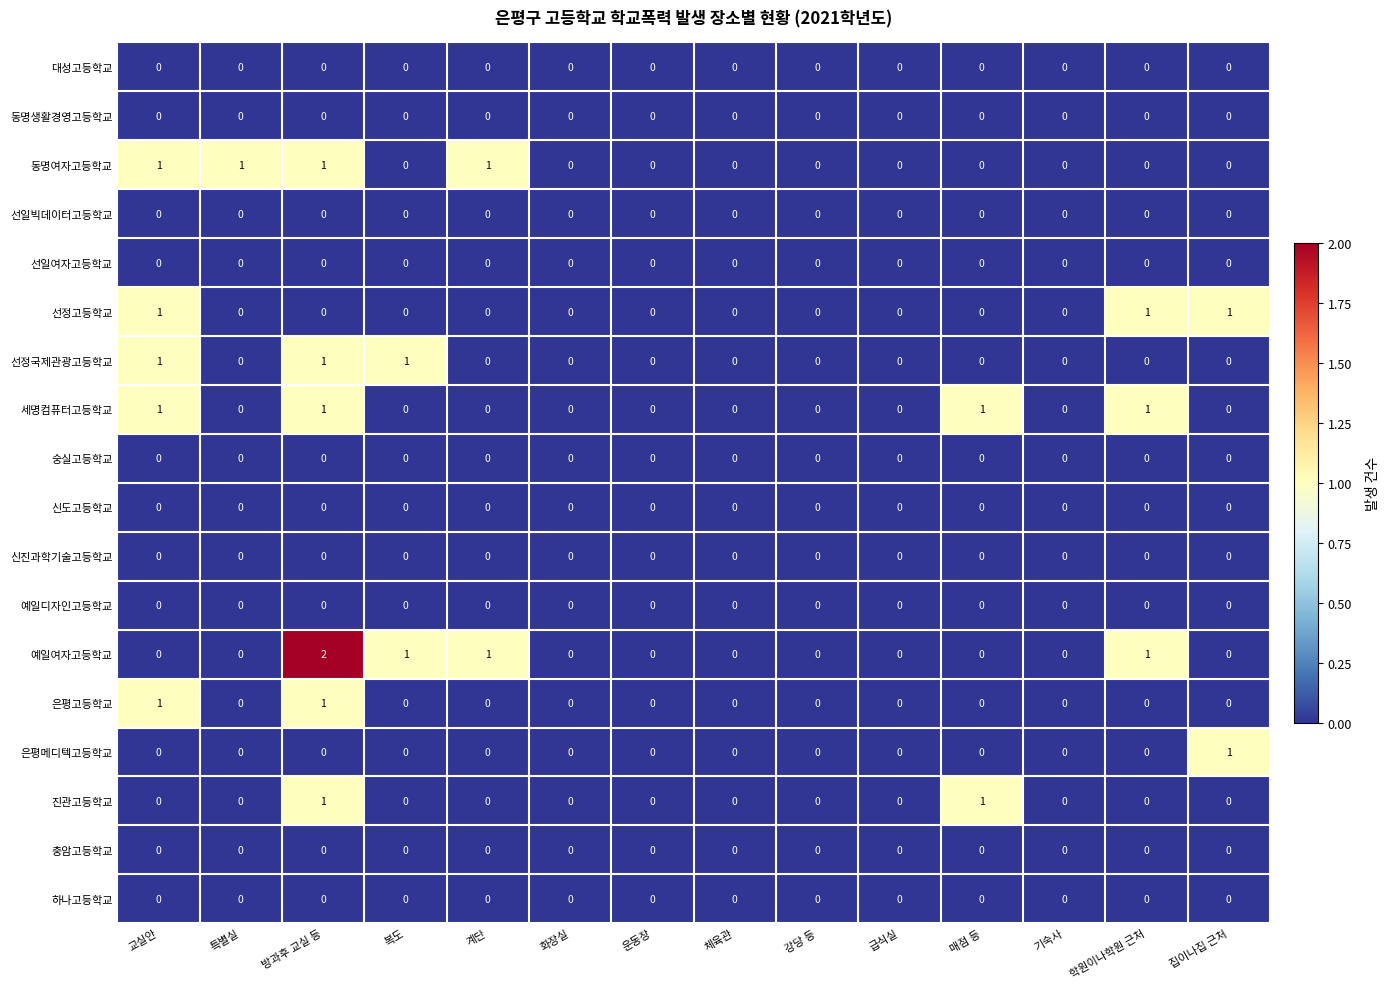

At which category is the sum across all series the highest?

방과후 교실 등